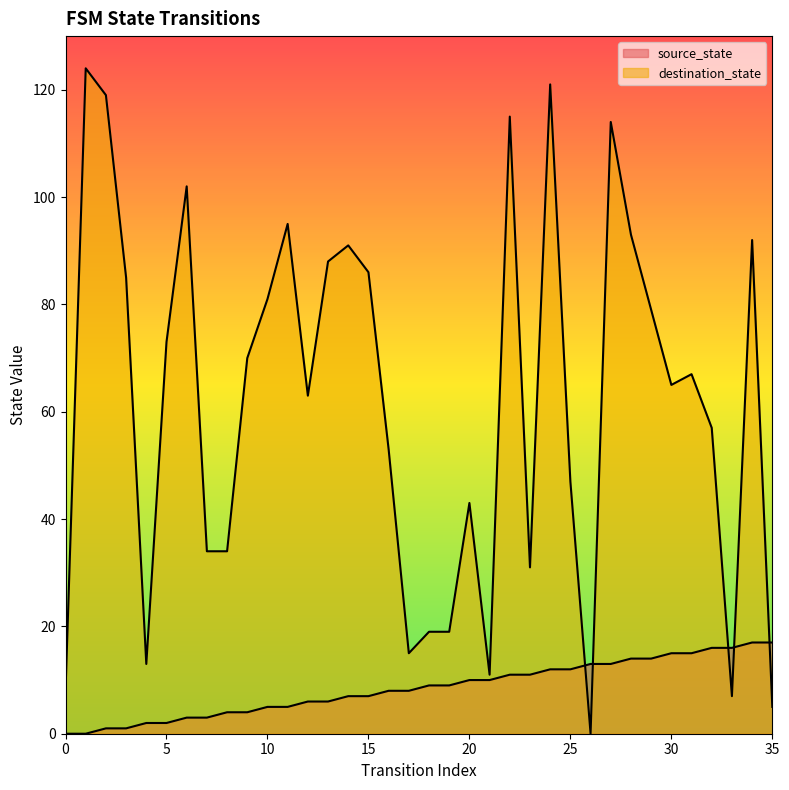

List the series in order of their peak value, lowest first.

source_state, destination_state